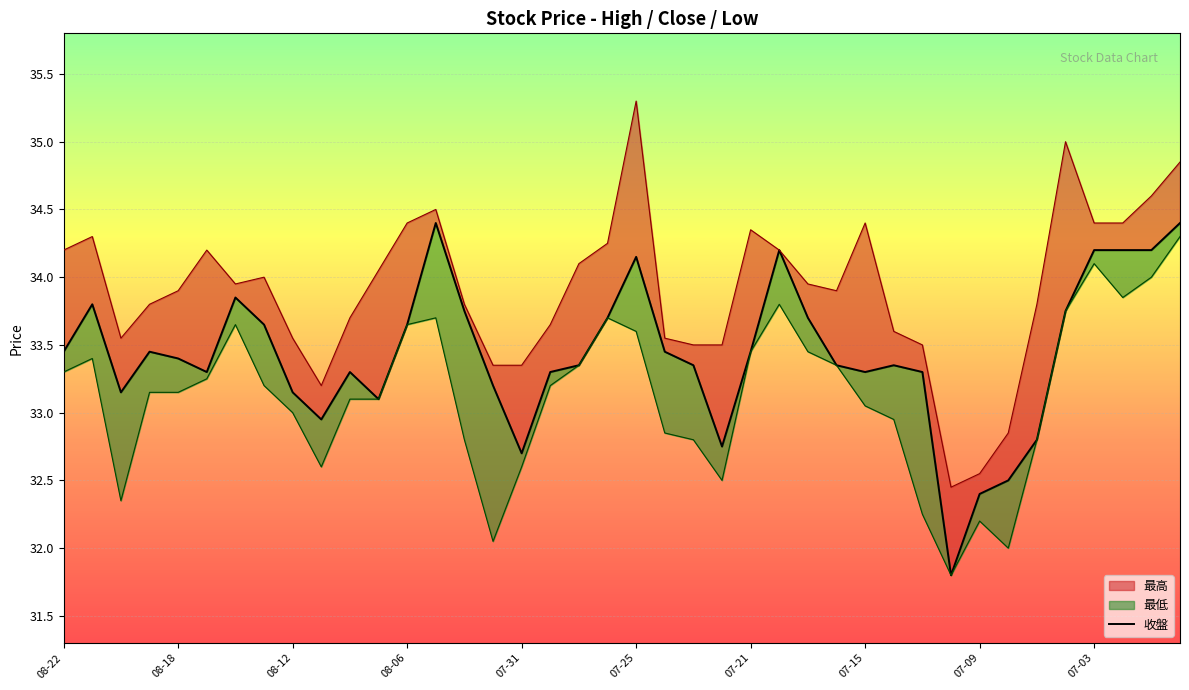

What is the change in value from 12 to 23?

-0.9